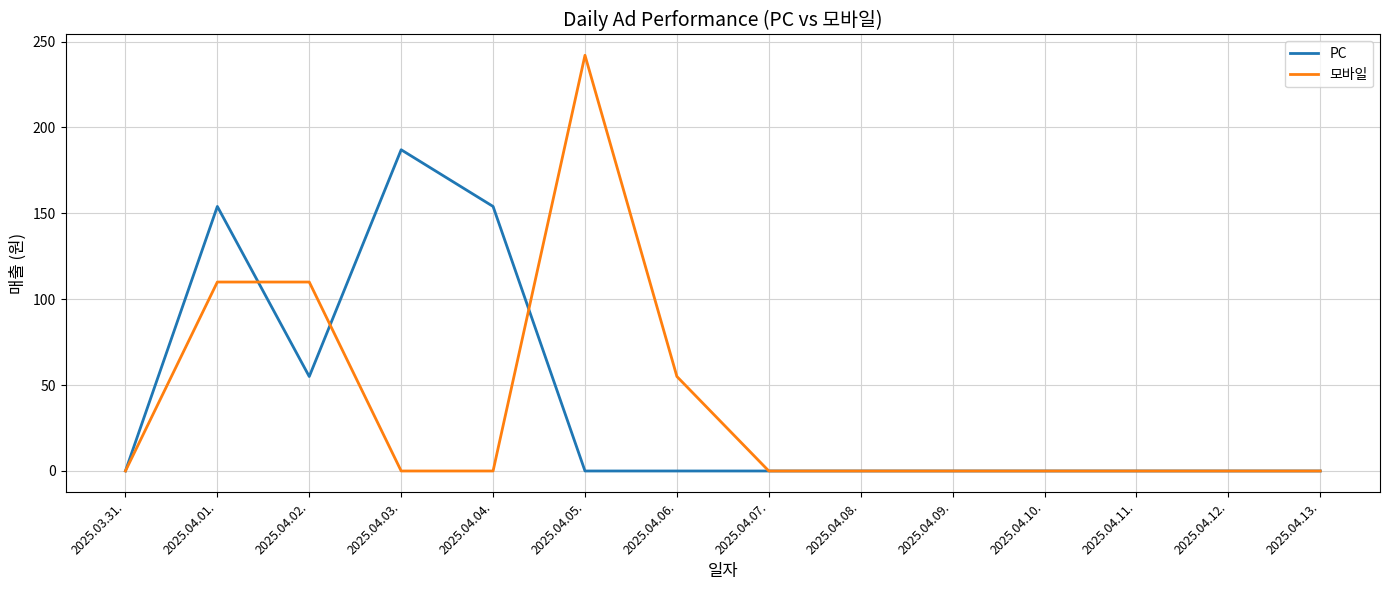

Which series has the largest range (max minus min)?

모바일